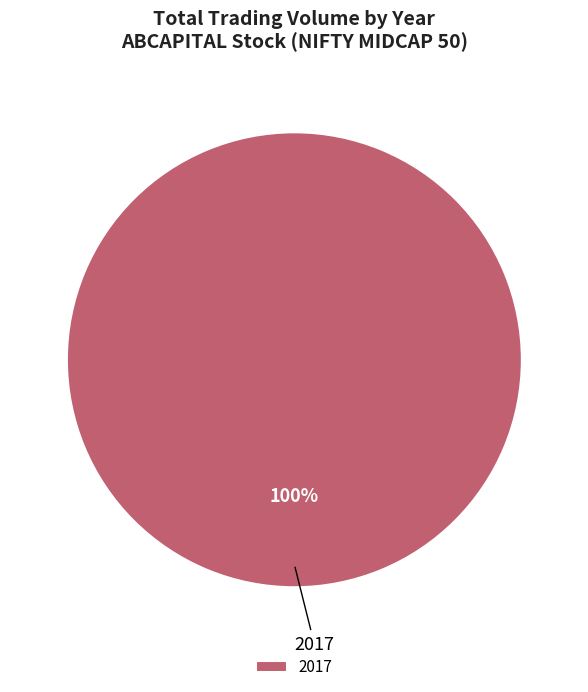

Rank the categories by value from highest to lowest.

2017